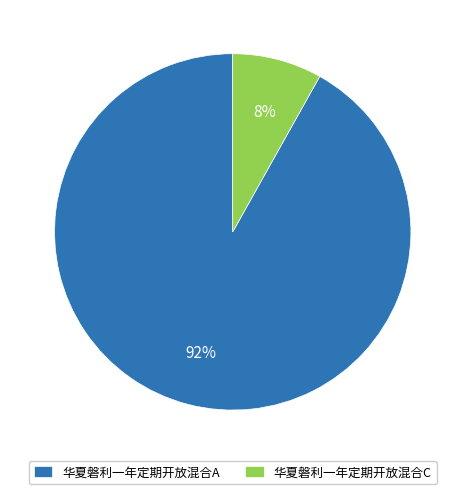

To the nearest percent, what is the difference between the 华夏磐利一年定期开放混合C and 华夏磐利一年定期开放混合A slice percentages?

84%